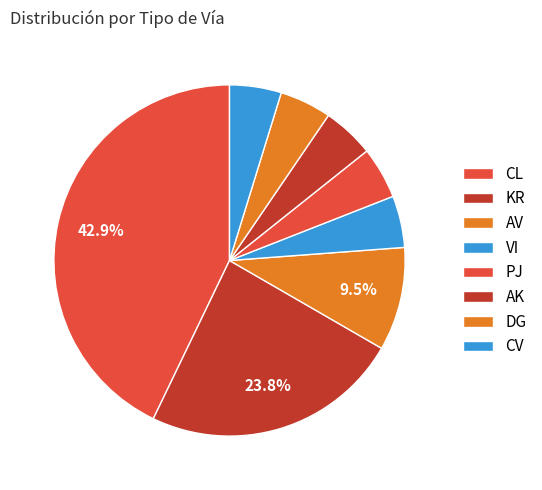

What is the smallest slice in the pie chart?

VI